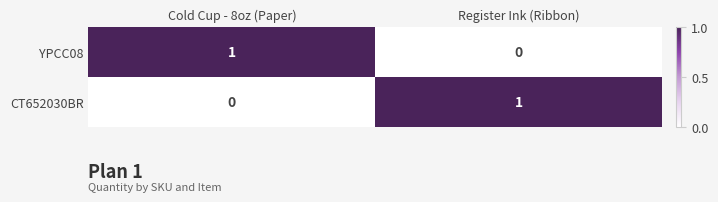

Reading left to right, transcribe all the data shown in this chart.

YPCC08: Cold Cup - 8oz (Paper)=1	Register Ink (Ribbon)=0
CT652030BR: Cold Cup - 8oz (Paper)=0	Register Ink (Ribbon)=1